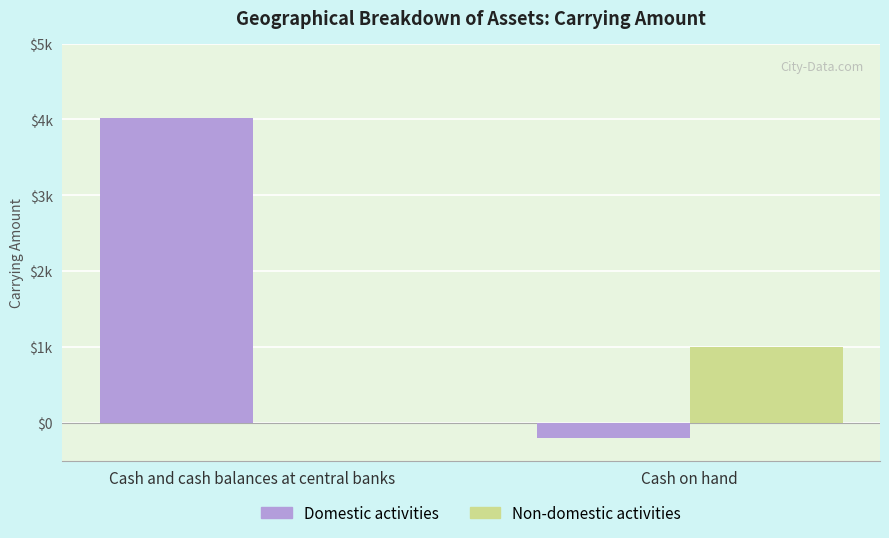

Does the chart contain stacked bars?

No